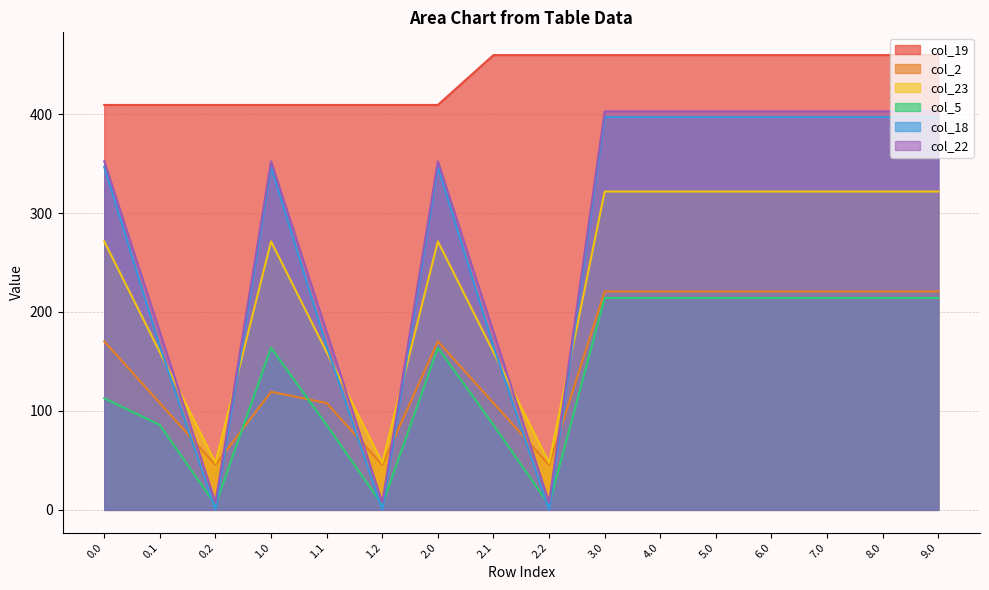

What is the spread (max minus min) of values at 1.0?

289.9